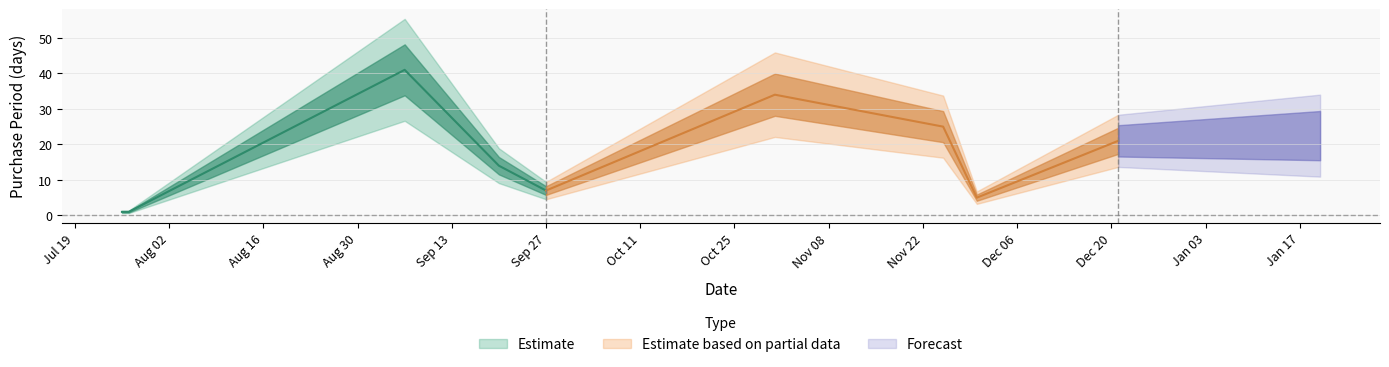

At which category does the data reach its first local valley?

2016-09-27